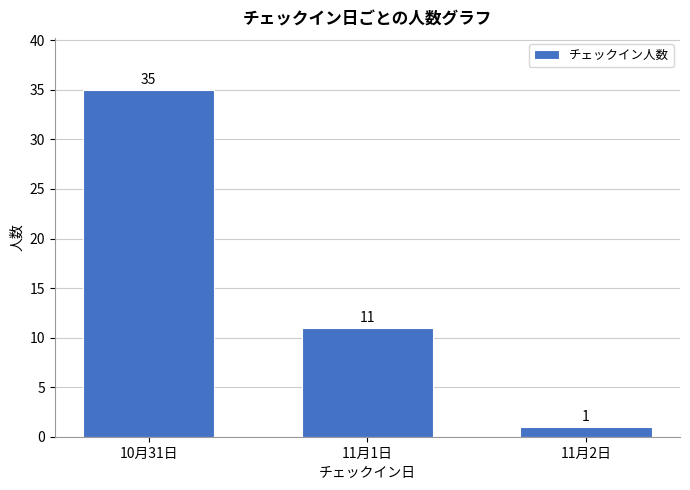

Reading left to right, transcribe all the data shown in this chart.

10月31日=35	11月1日=11	11月2日=1